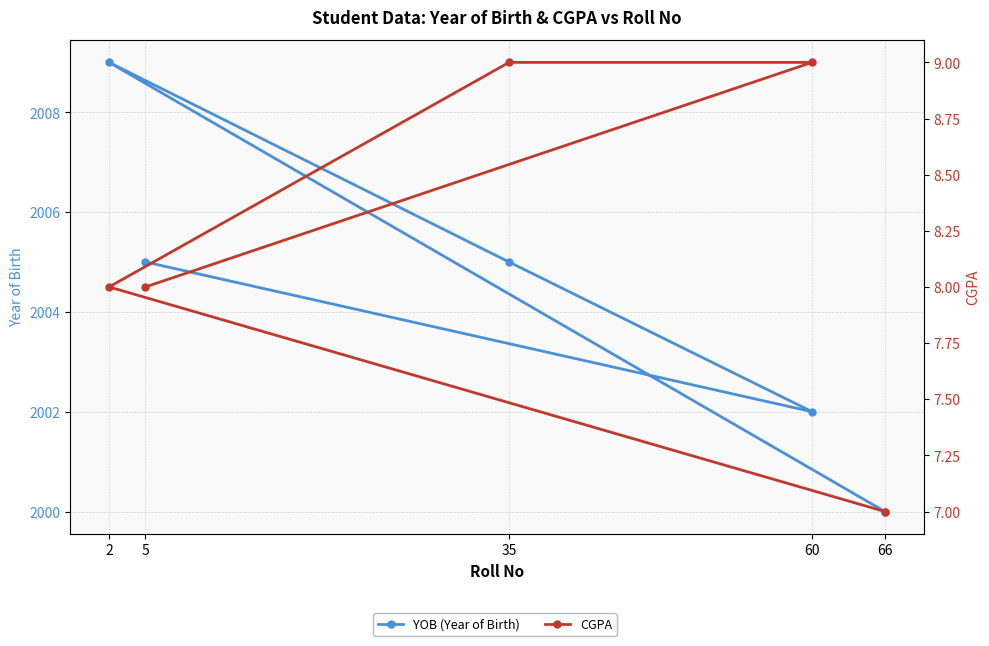

Which series changed the most between 2 and 60?

YOB (Year of Birth)